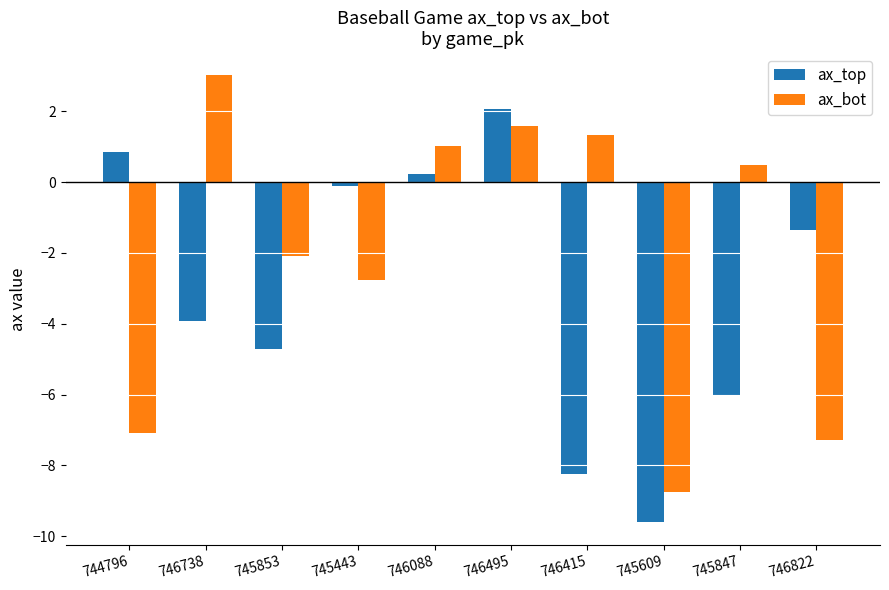

How many distinct data groups are displayed?

2